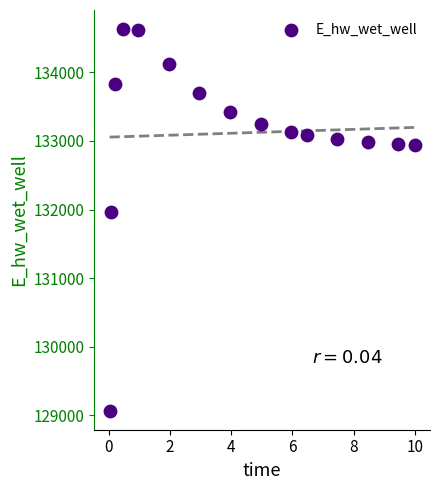

What Y value in the scatter plot is closest to 131849?

131970.0